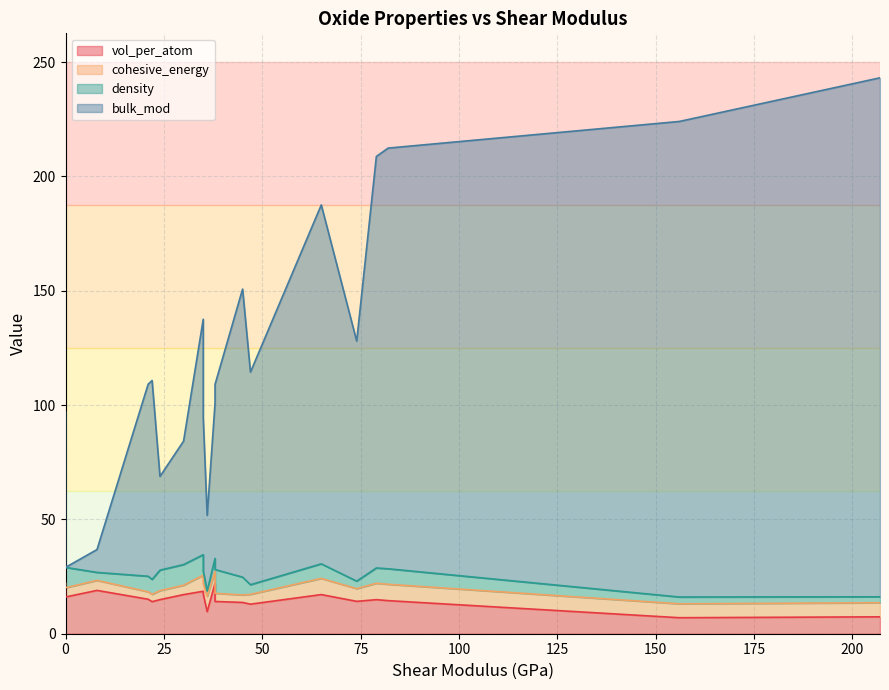

Is it true that density equals 3.4 at B2O3?

False